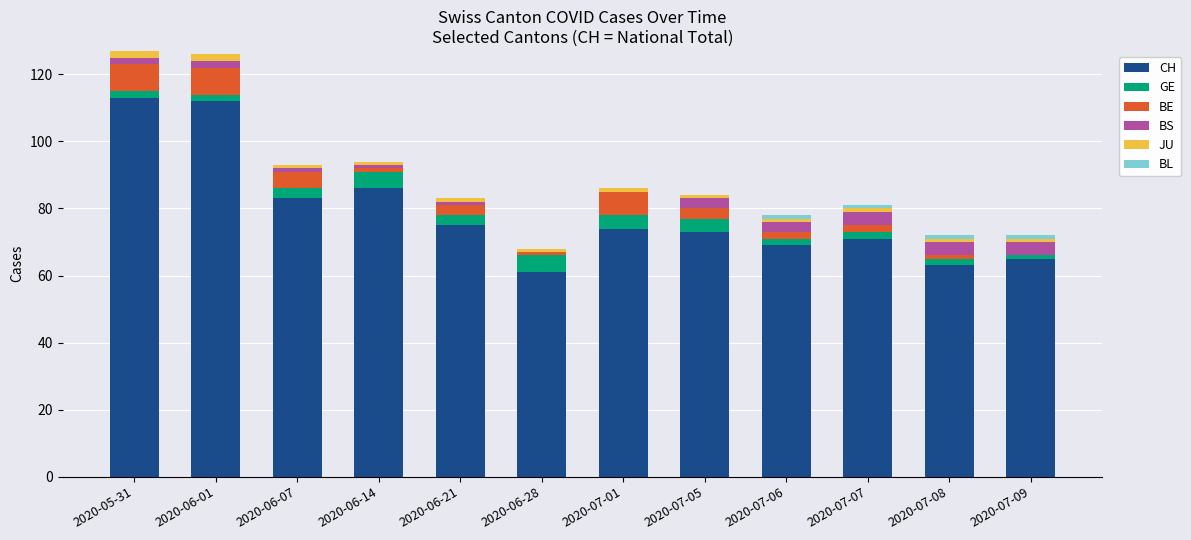

Are the bars horizontal?

No